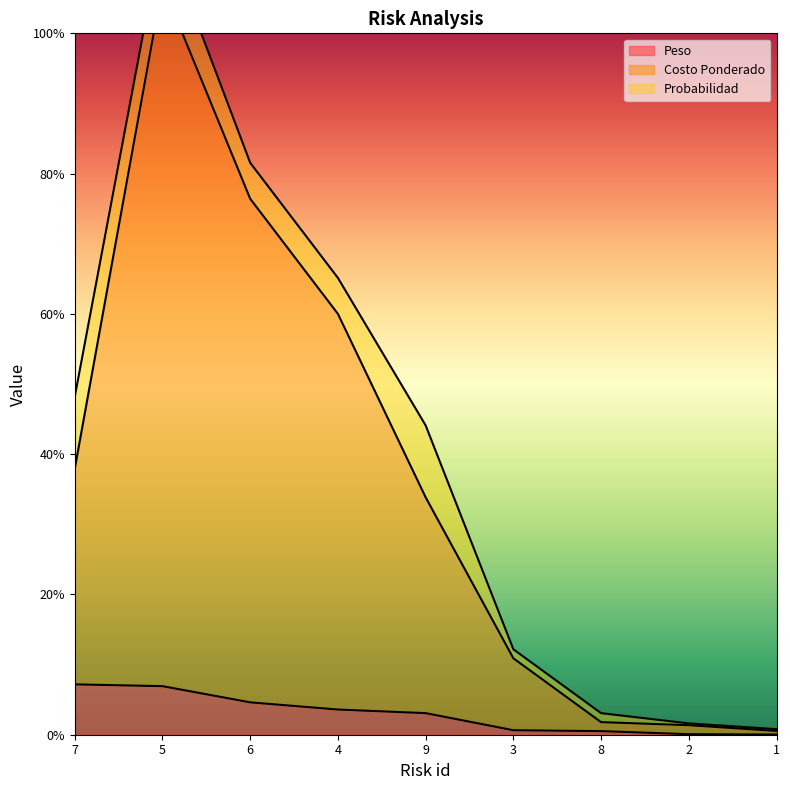

What is the total value across all series at 5?

1.1